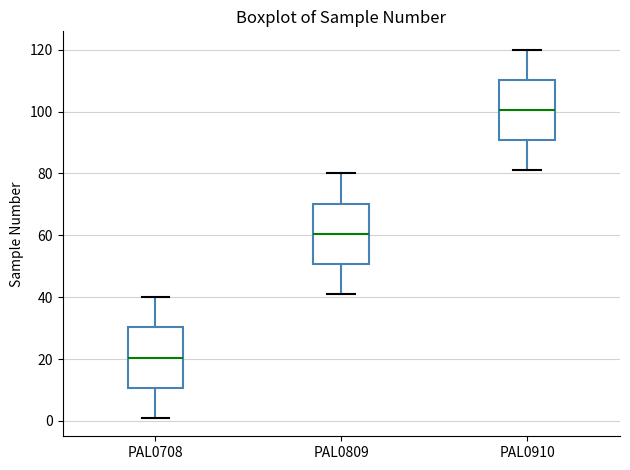

Reading left to right, read every box against the y-axis: the position of its median line, the range the box covers, and the ends of its whiskers. The values are not printed on the chart, so give them approximately, as read against the axis.

PAL0708: median 20, box 10 to 30, whiskers 2 to 40
PAL0809: median 60, box 50 to 70, whiskers 42 to 80
PAL0910: median 100, box 90 to 110, whiskers 82 to 120